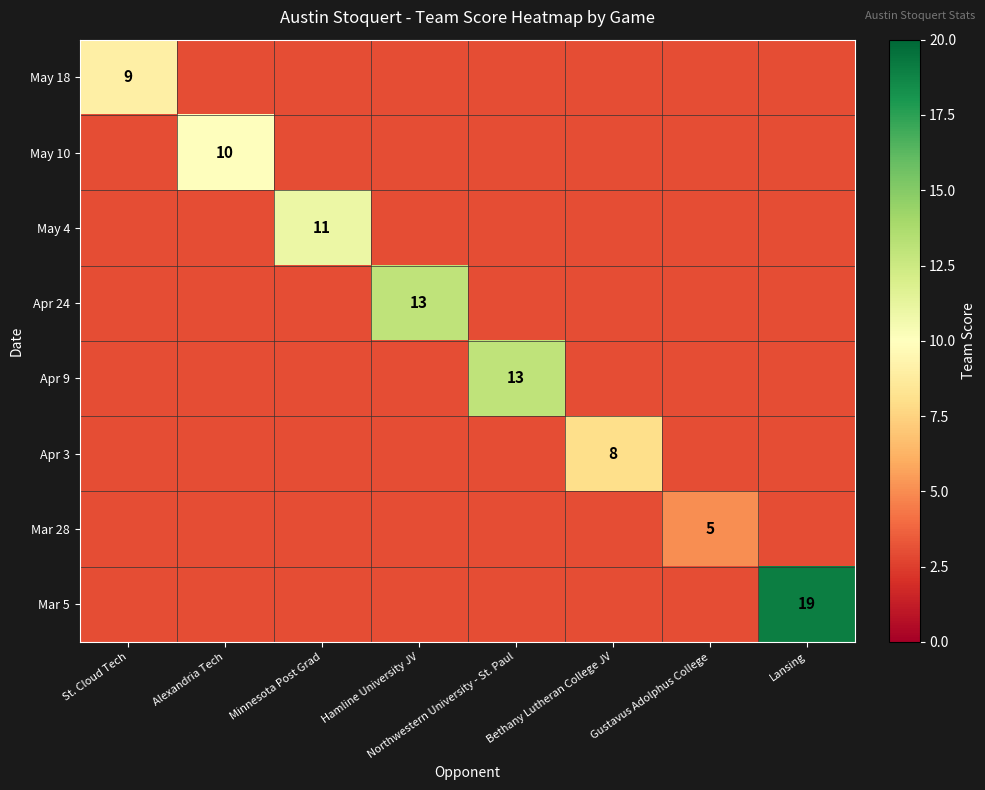

Is it true that Apr 9 equals 0 at Gustavus Adolphus College?

True